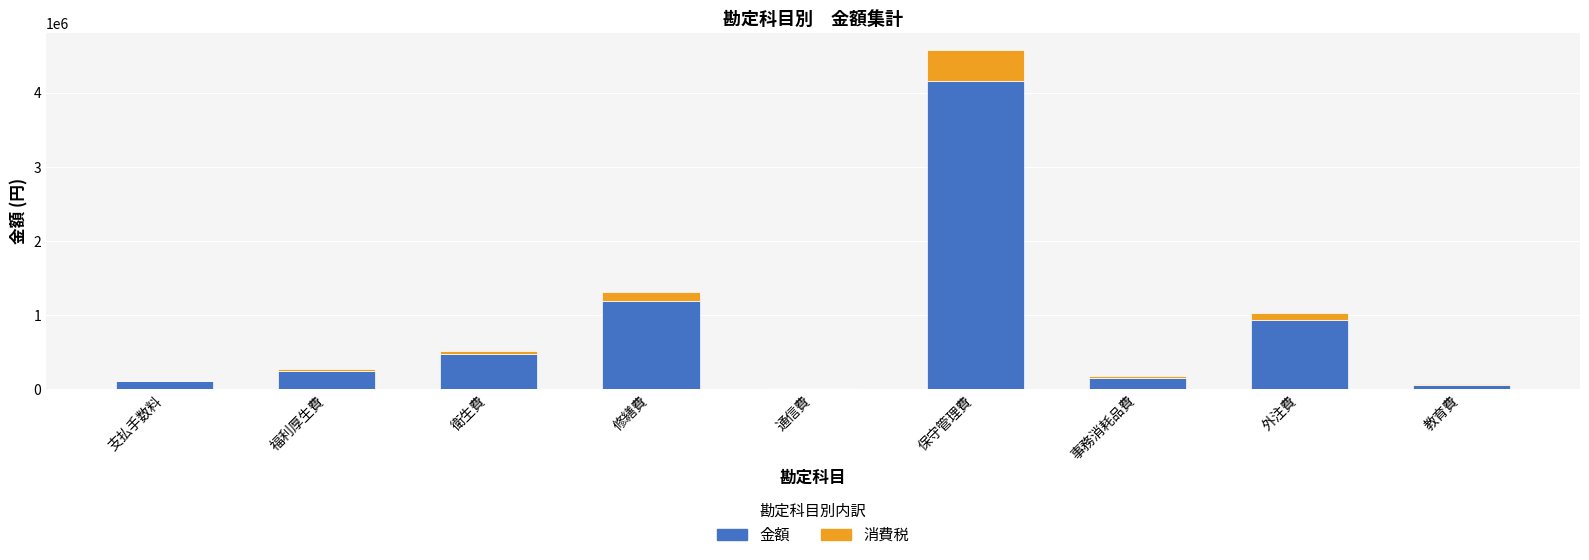

Is it true that 金額 equals 13000 at 通信費?

True